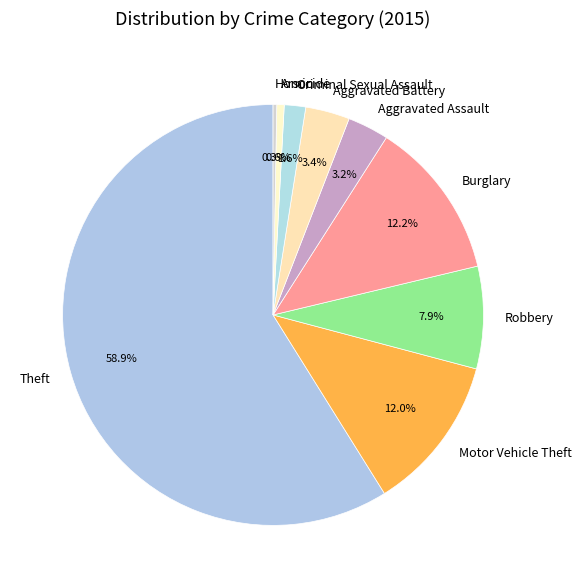

Between Robbery and Homicide, which is larger?

Robbery